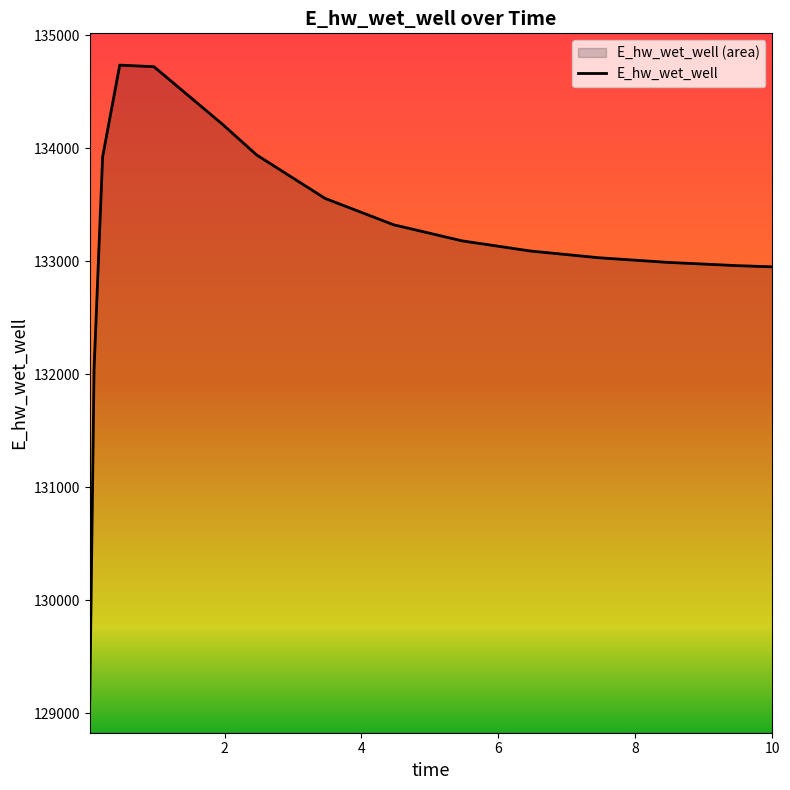

What is the greatest value displayed?

134734.8